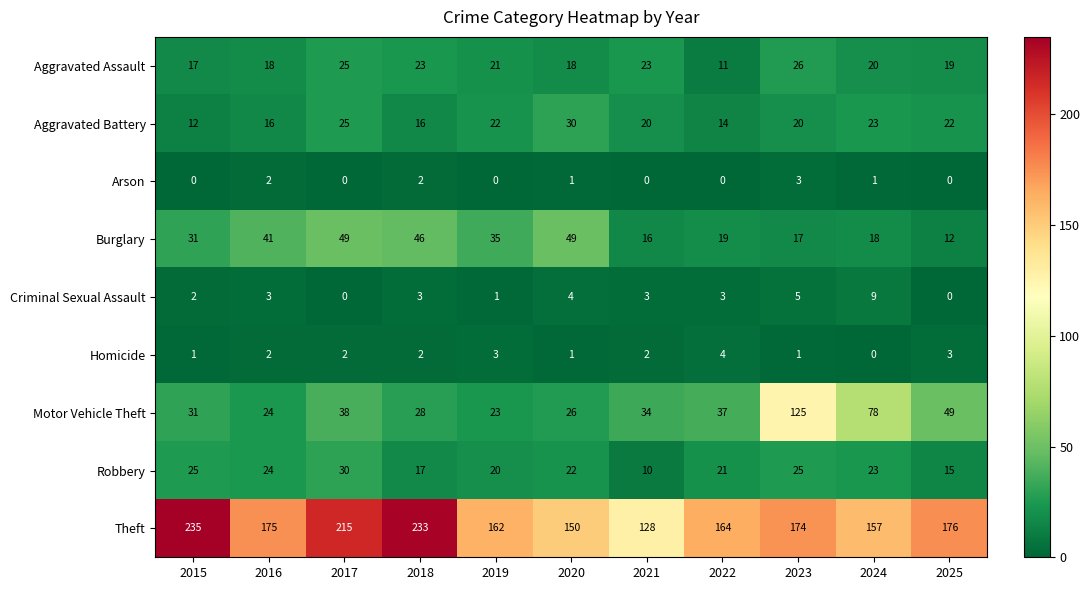

At 2019, list the series in order from smallest to largest.

Arson, Criminal Sexual Assault, Homicide, Robbery, Aggravated Assault, Aggravated Battery, Motor Vehicle Theft, Burglary, Theft